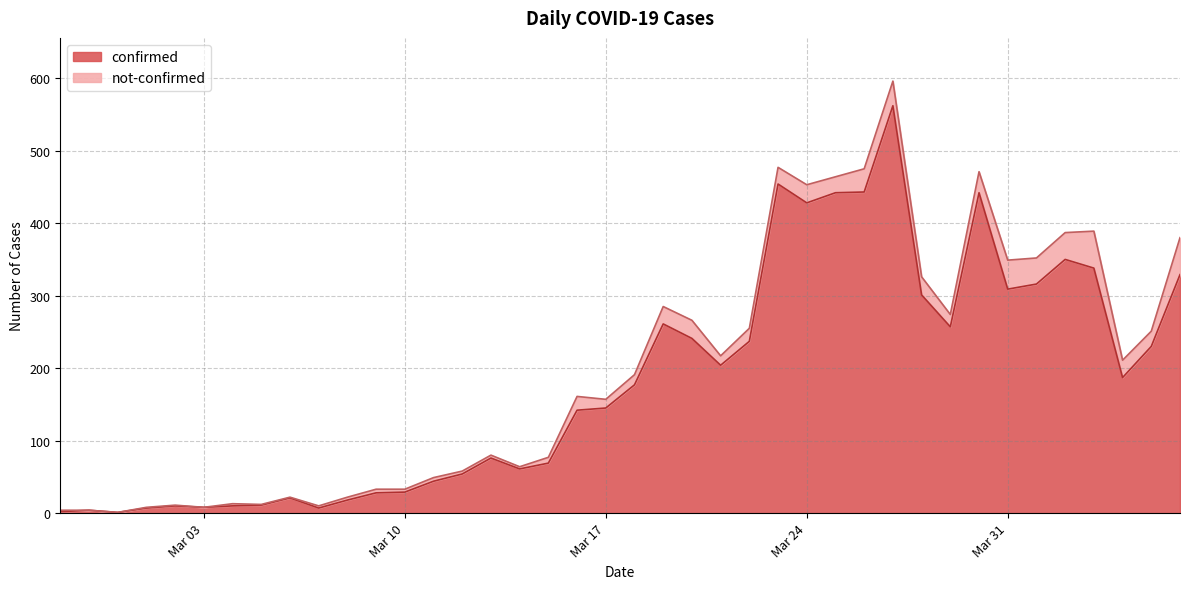

True or false: the data has more than 0 interior local peaks.

True